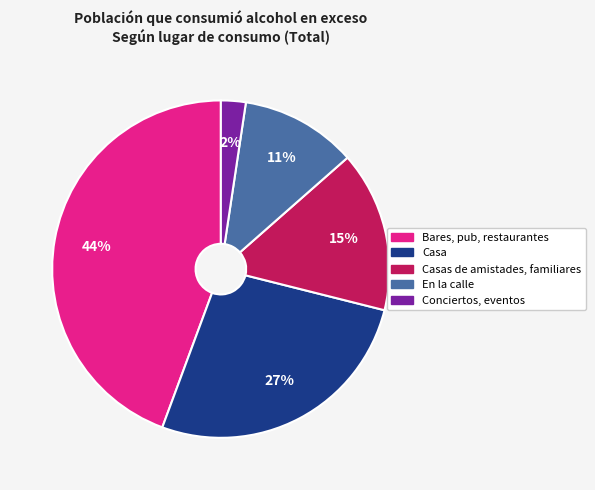

Is there a majority slice in this chart?

No